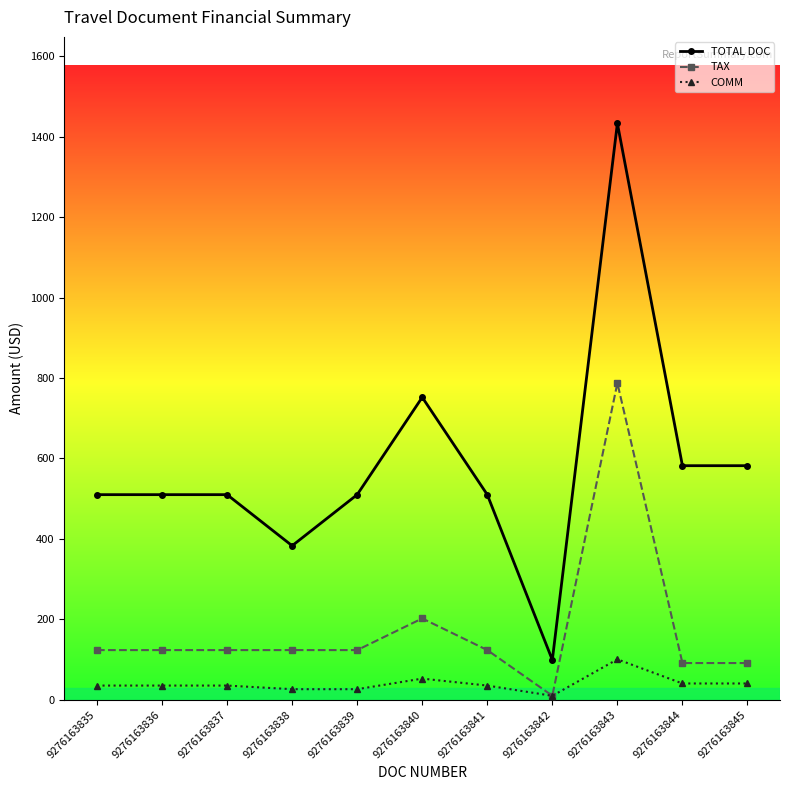

What is the average value of the TAX series?

174.9